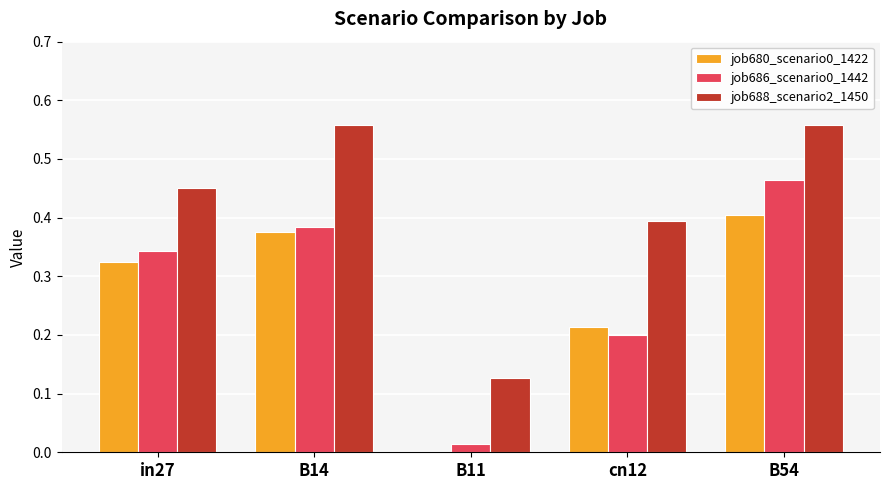

Is it true that job680_scenario0_1422 equals 0.0 at cn12?

False